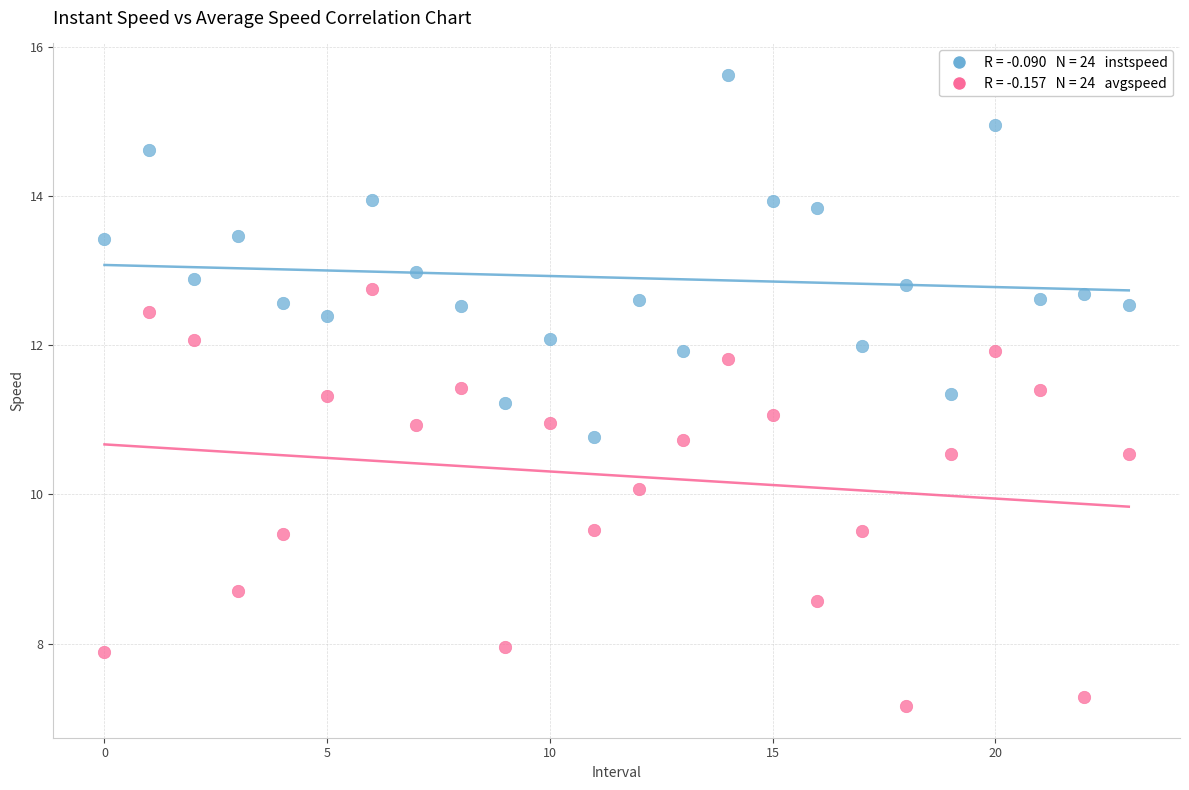

Across all data points, what is the range of Y values (max minus min)?

8.5